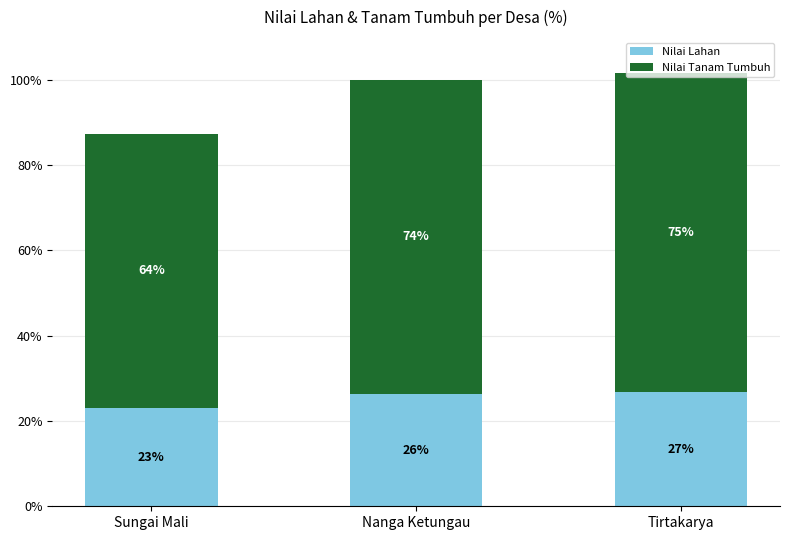

At which label does Nilai Lahan reach its minimum?

Sungai Mali